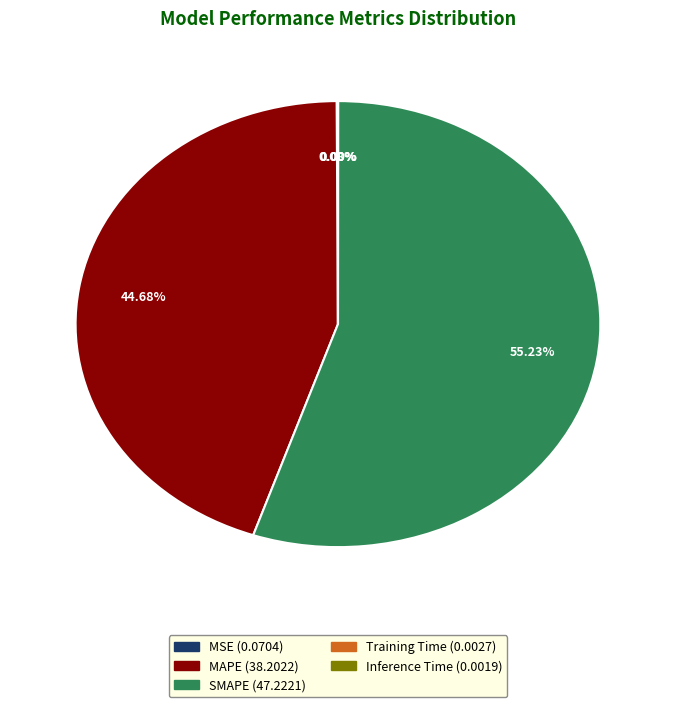

Is it true that MAPE is 33% of the pie?

False